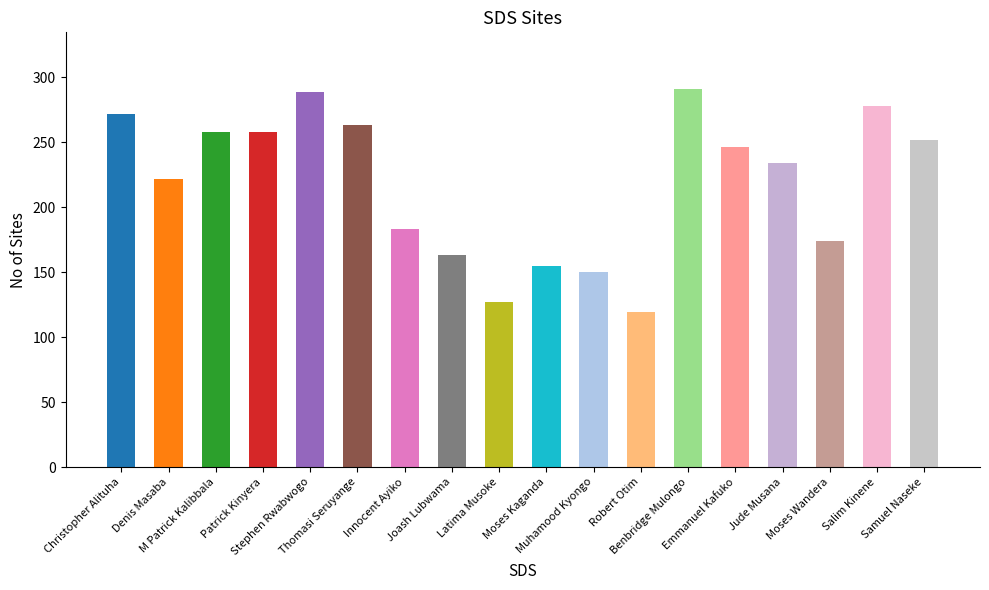

What is the ratio of the value at Robert Otim to the value at Patrick Kinyera?

0.5